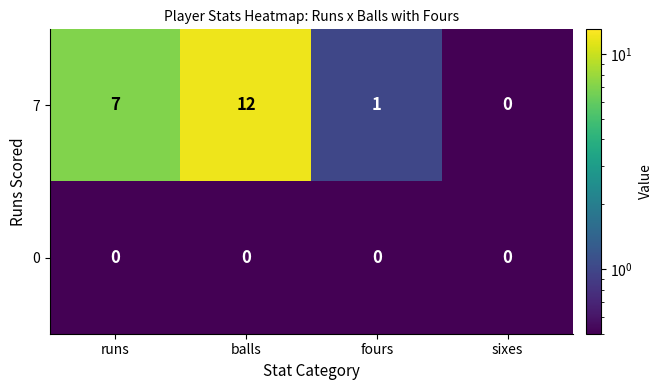

Which series has the widest spread of values?

7